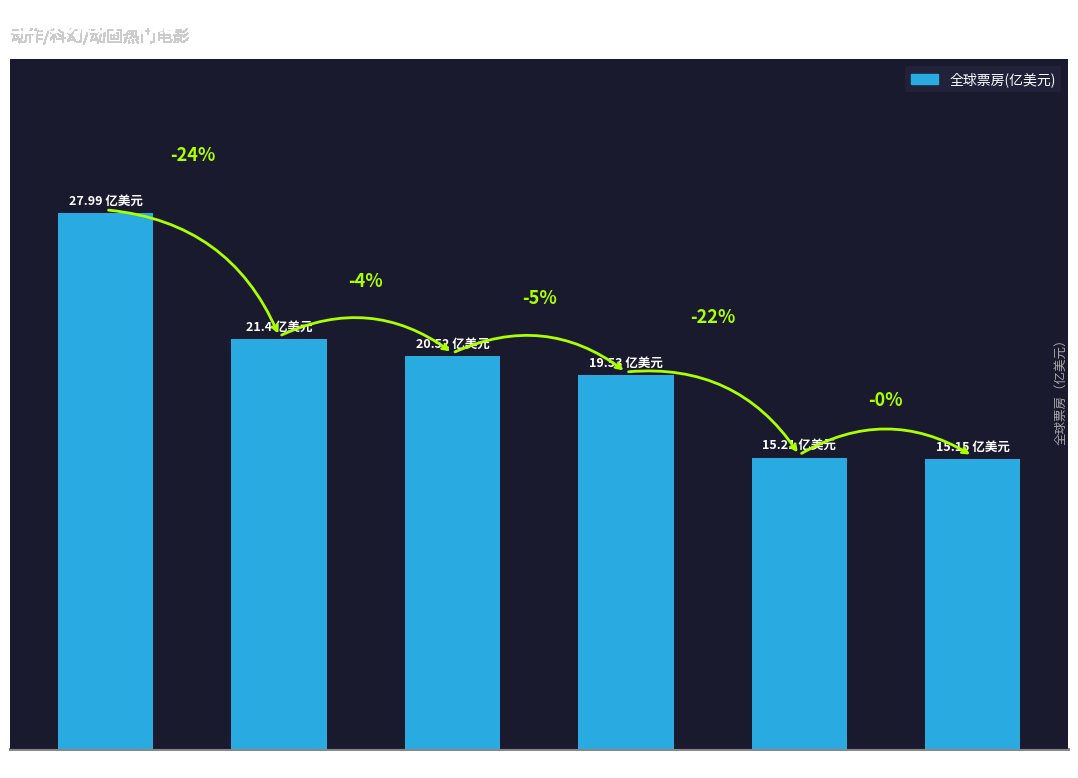

Does the chart contain any negative values?

No